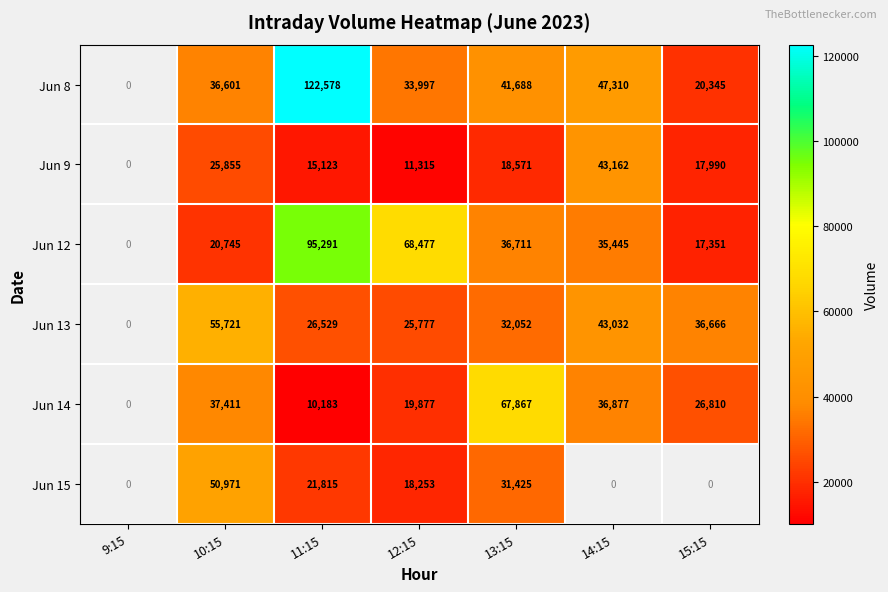

Rank the series at 12:15 from highest to lowest value.

Jun 12, Jun 8, Jun 13, Jun 14, Jun 15, Jun 9